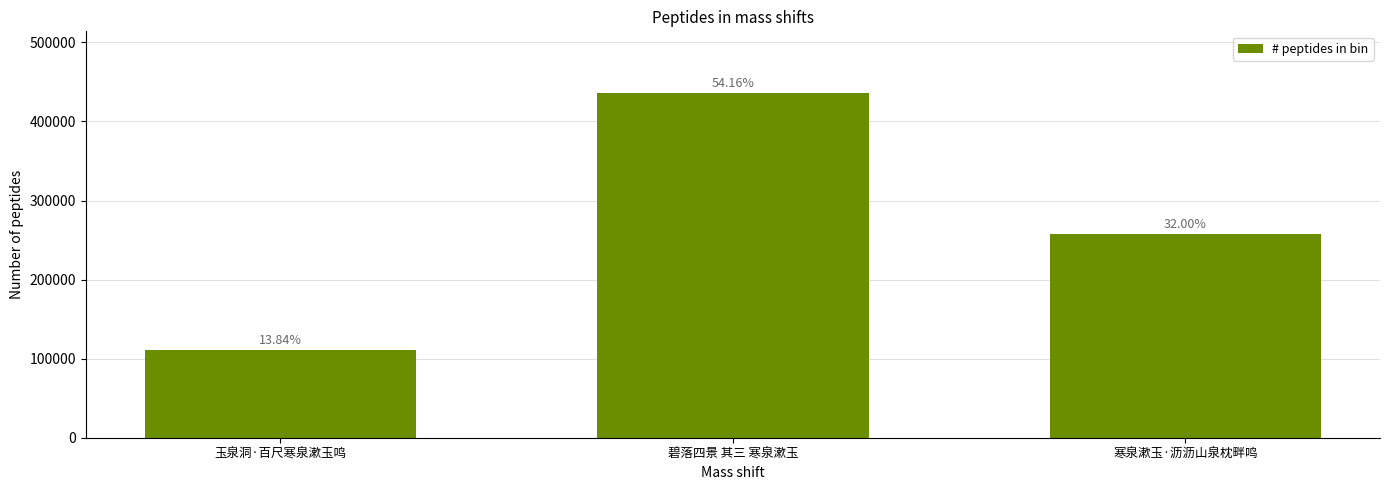

How many bars are there in total?

3